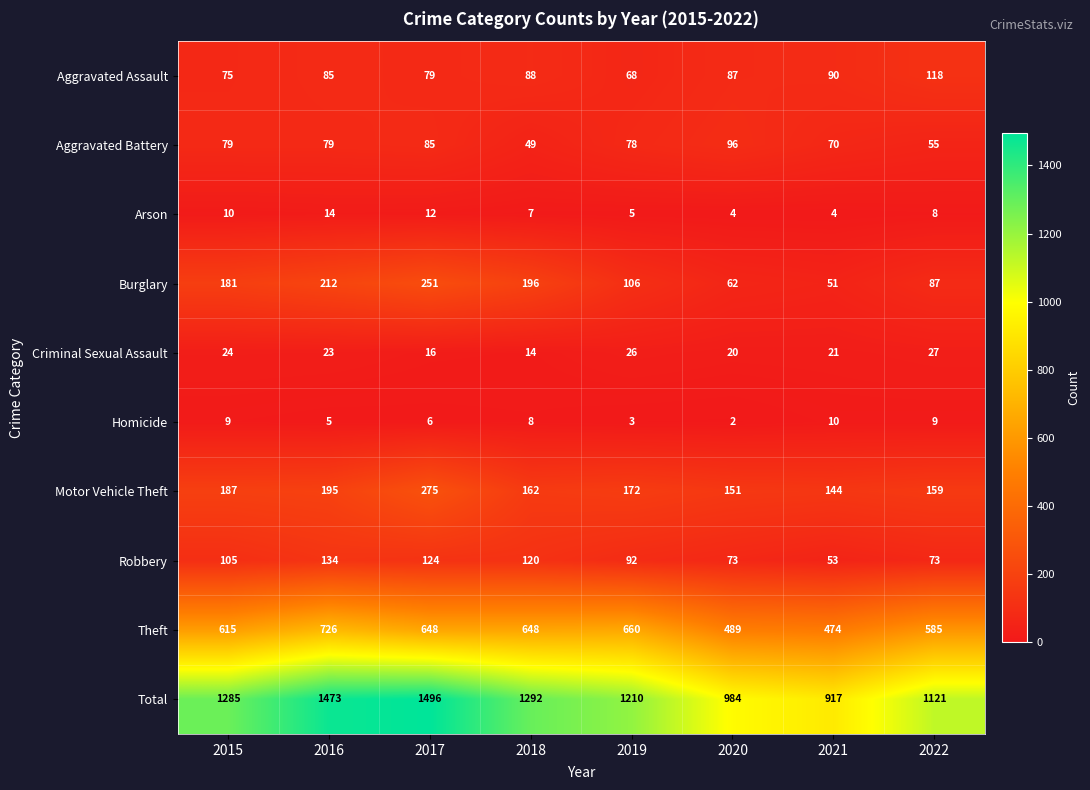

What is the spread (max minus min) of values at 2022?

1113